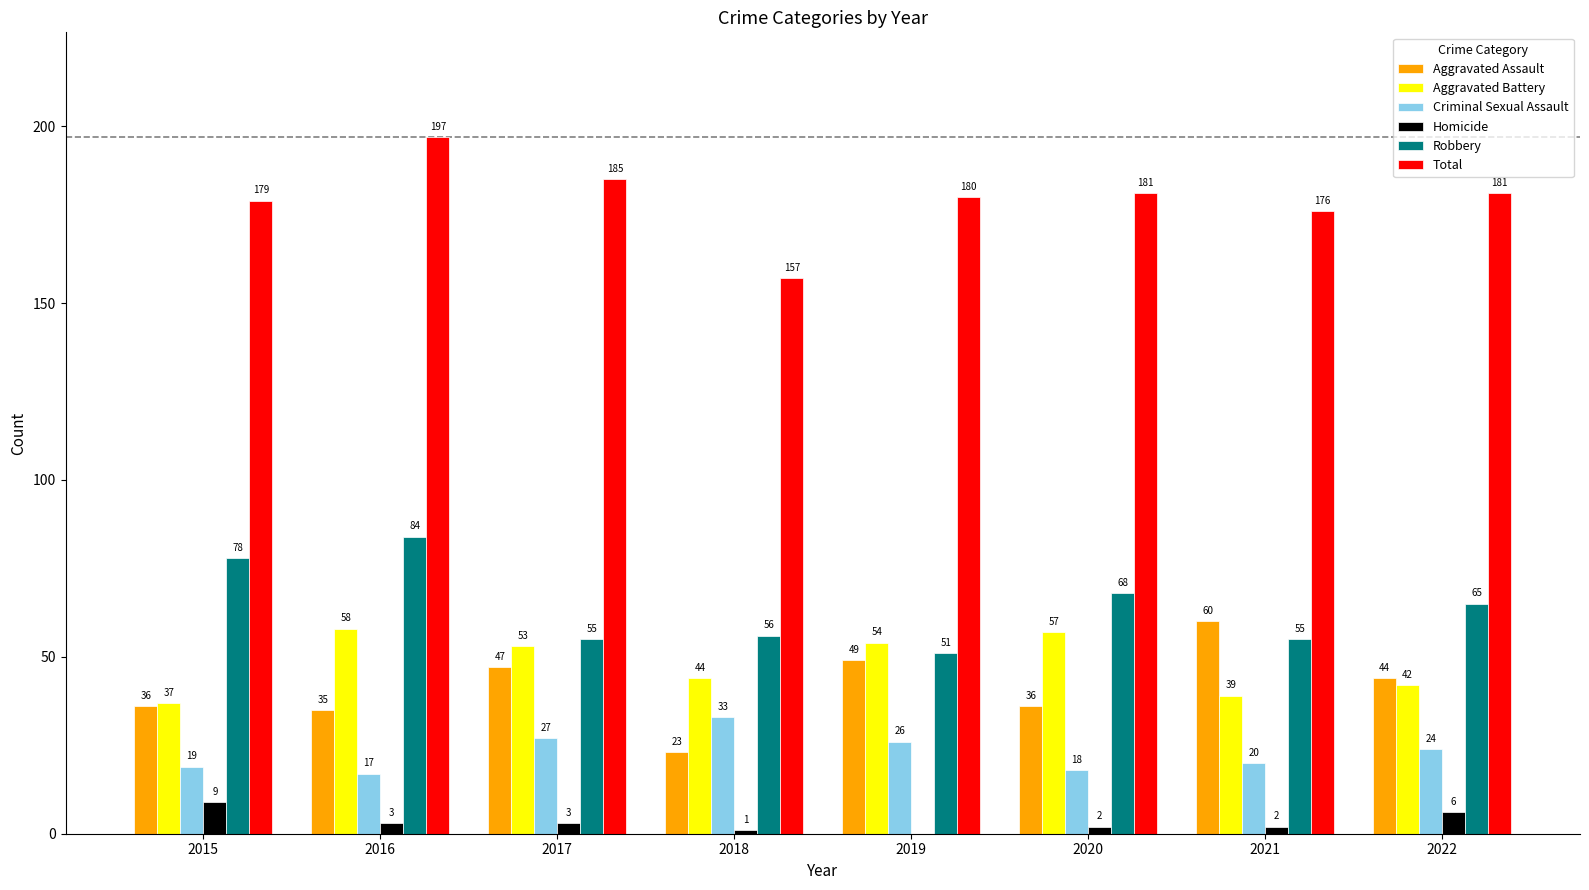

What value does the Total series have at 2021, to the nearest 10?

180